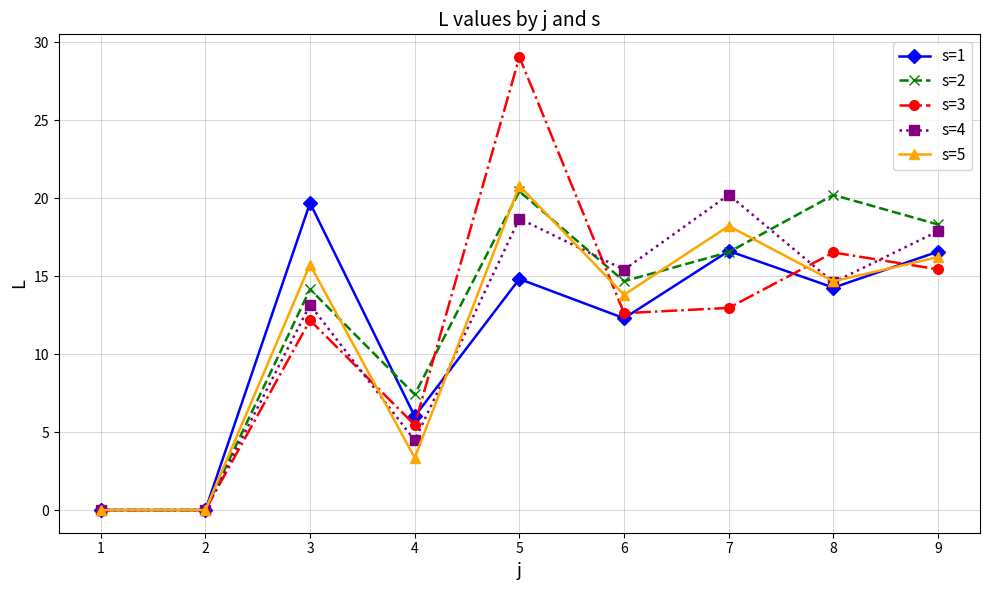

At which category does s=3 reach its first local peak?

3